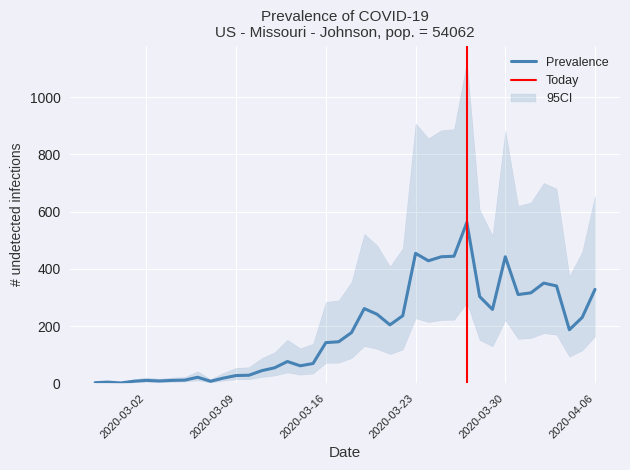

Where is CI_upper nearest to the value 563?

21